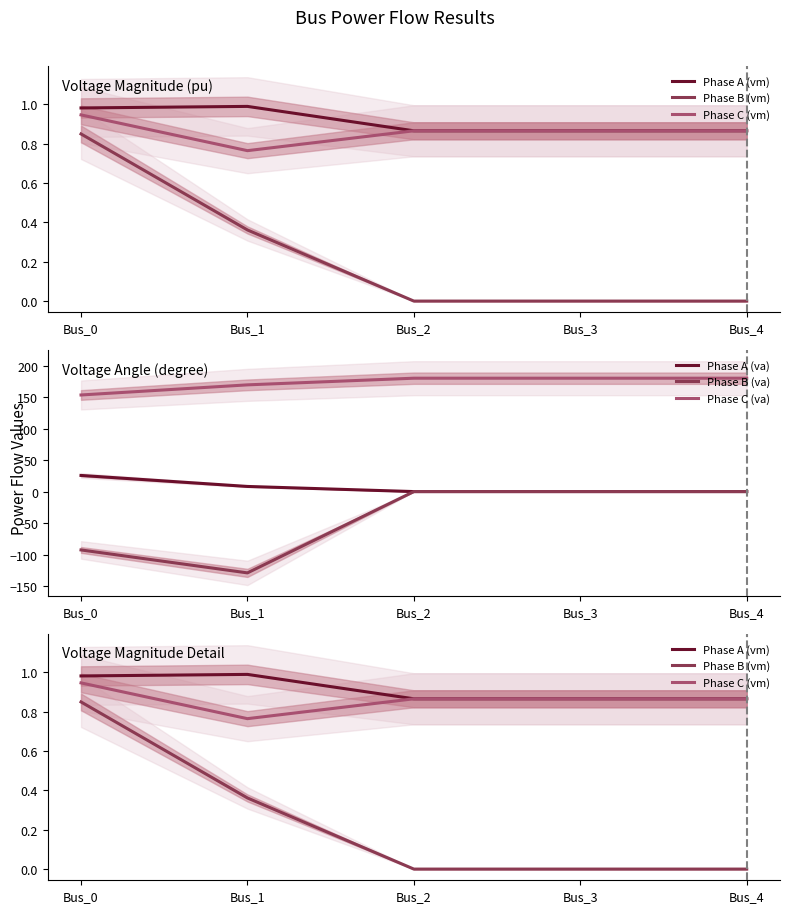

Which series has the largest total across all categories?

Phase C (va)